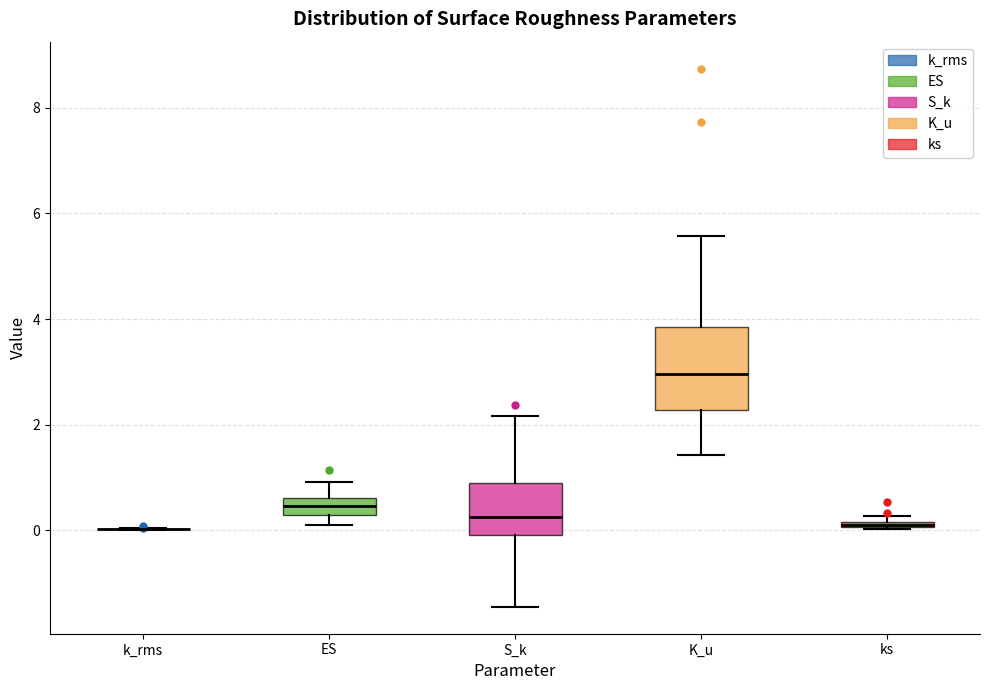

Which box is the tallest, from its lower edge to its upper edge?

K_u